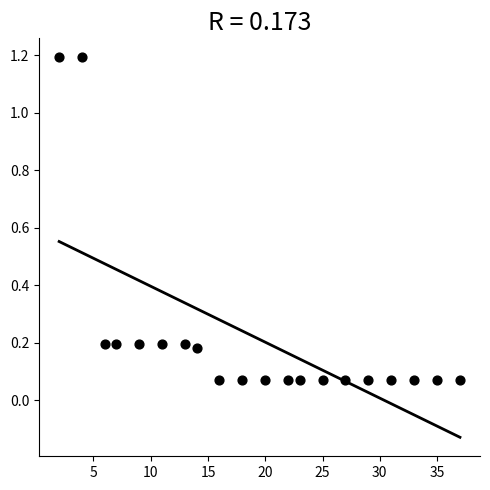

What is the range of X values (max minus min)?

35.0